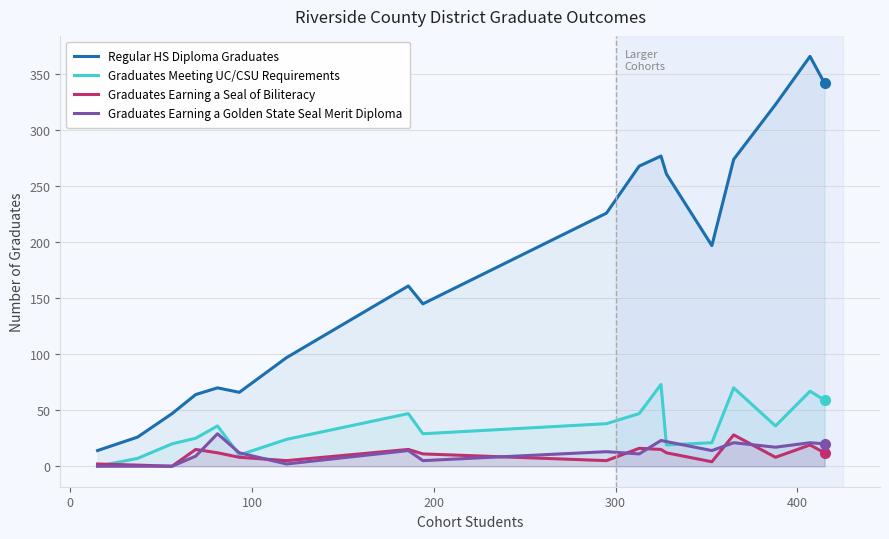

What is the value of the Graduates Earning a Golden State Seal Merit Diploma point at the 12th from the left?

23